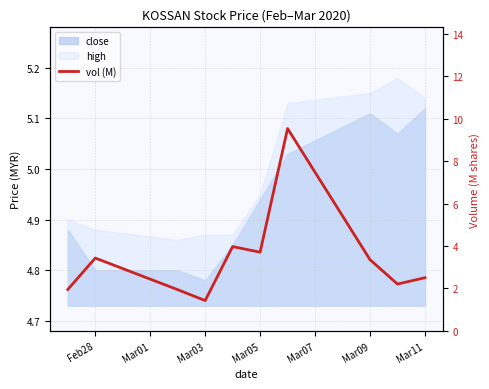

Approximately how many times larger is the value at Feb28 compared to 7?

0.6